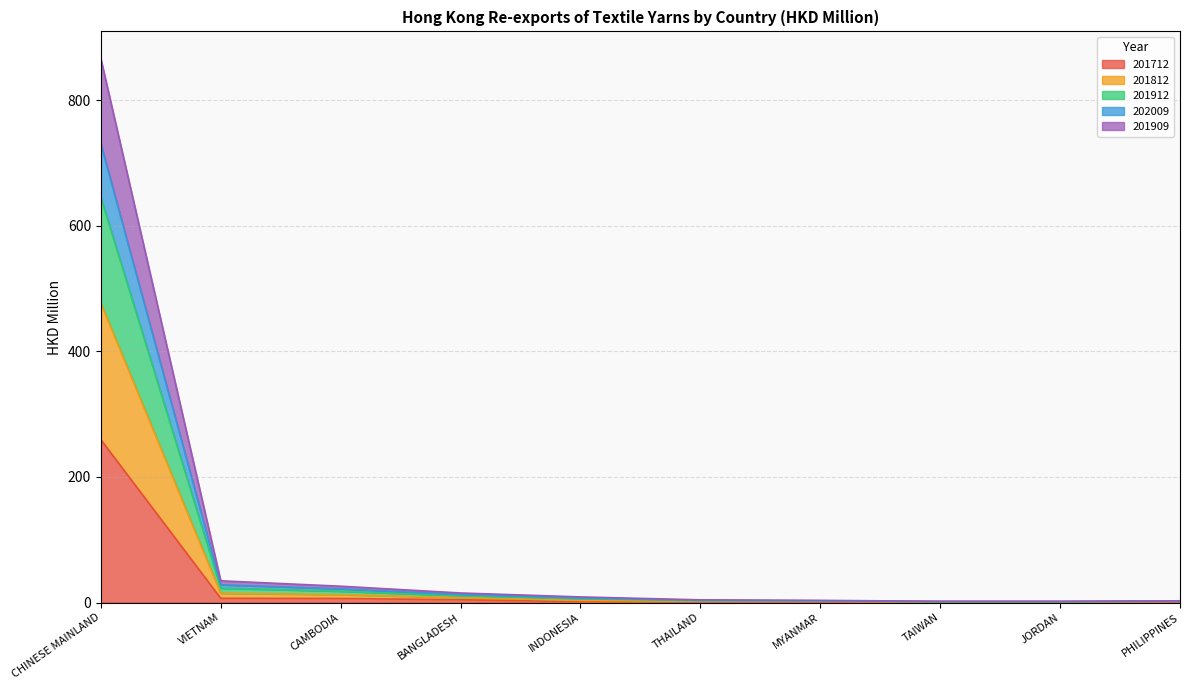

What are all the series names shown in the legend?

201712, 201812, 201912, 202009, 201909